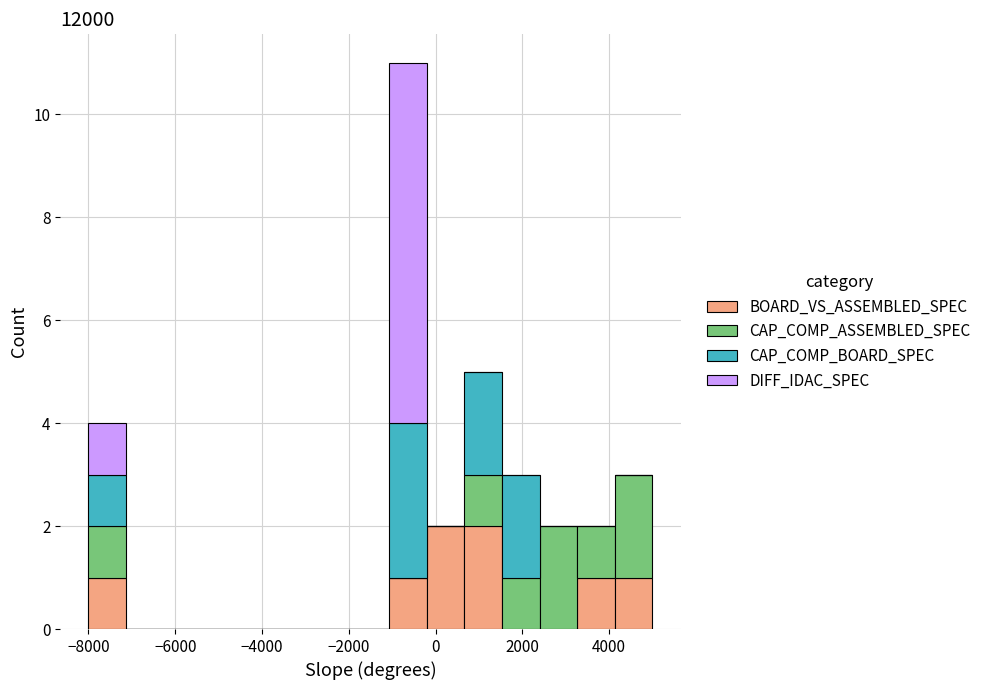

Which range on the x-axis has the tallest stacked bar (by total height)?

-1000 to -200